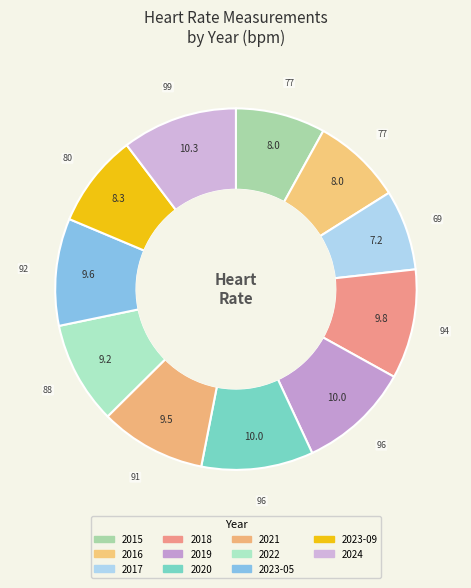

How many slices are in this pie chart?

11